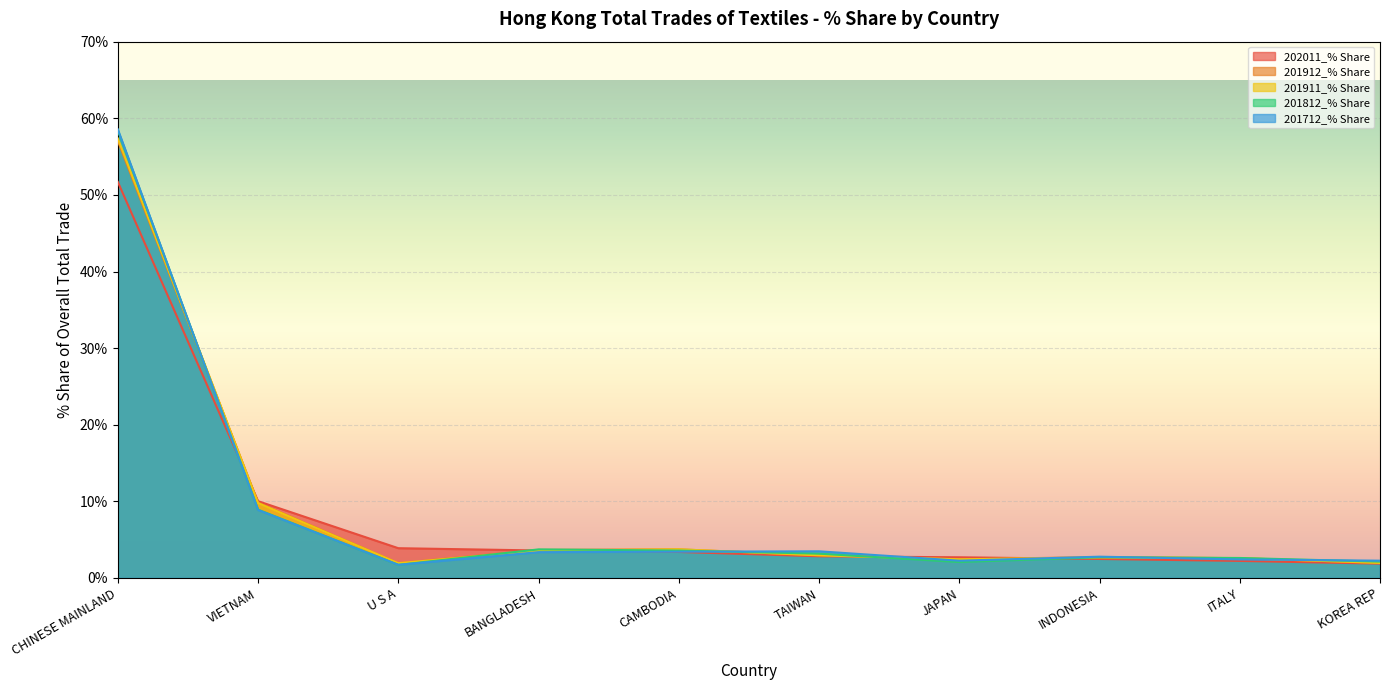

How many lines are shown in the chart?

5